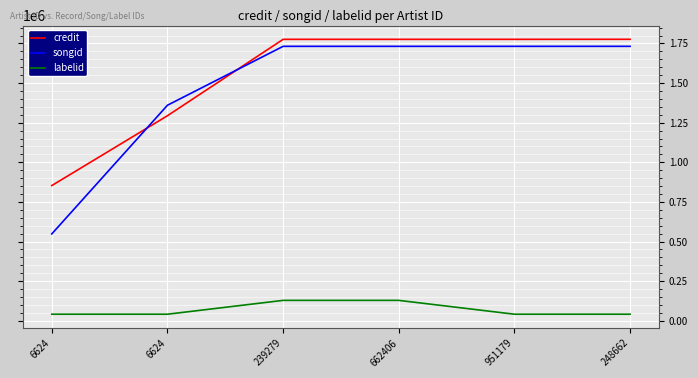

Which has a higher value, 6624 or 662406?

662406